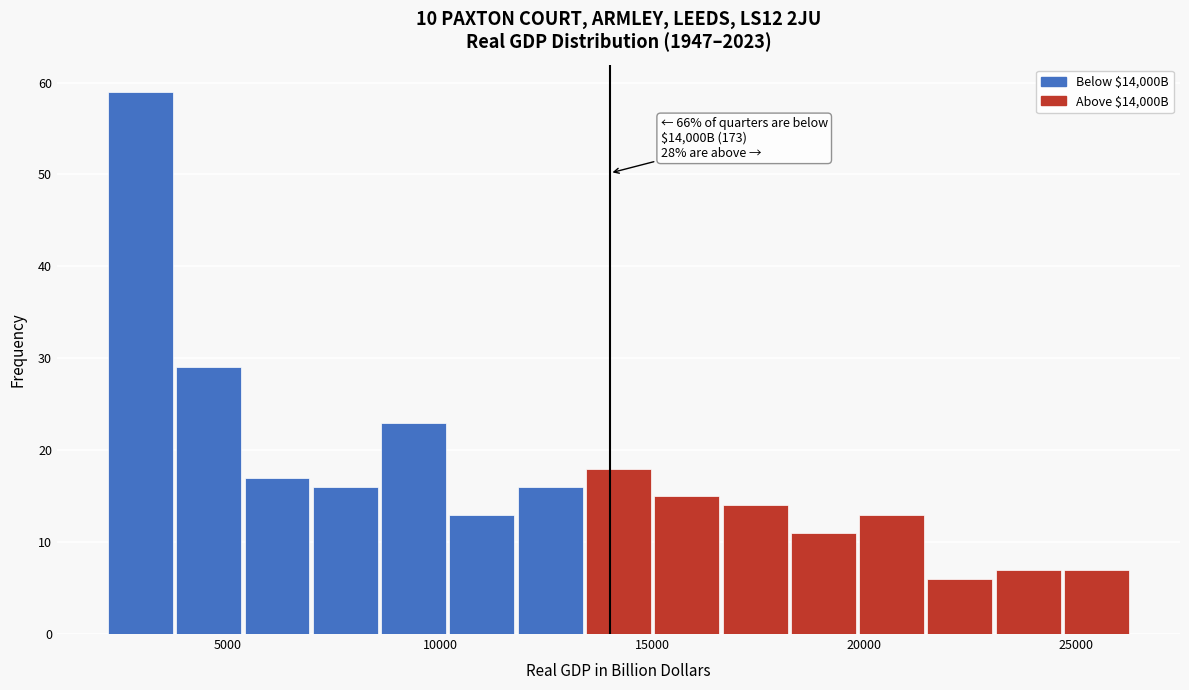

Read against the x-axis, roughly where is the centre of the tallest bar?

3000